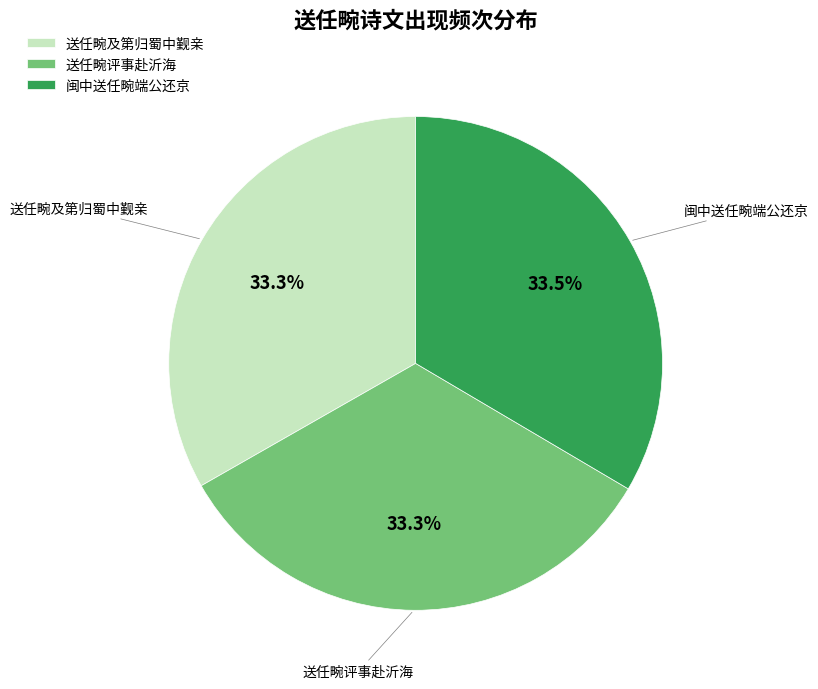

Approximately how many times larger is the value at 送任畹评事赴沂海 compared to 闽中送任畹端公还京?

1.0